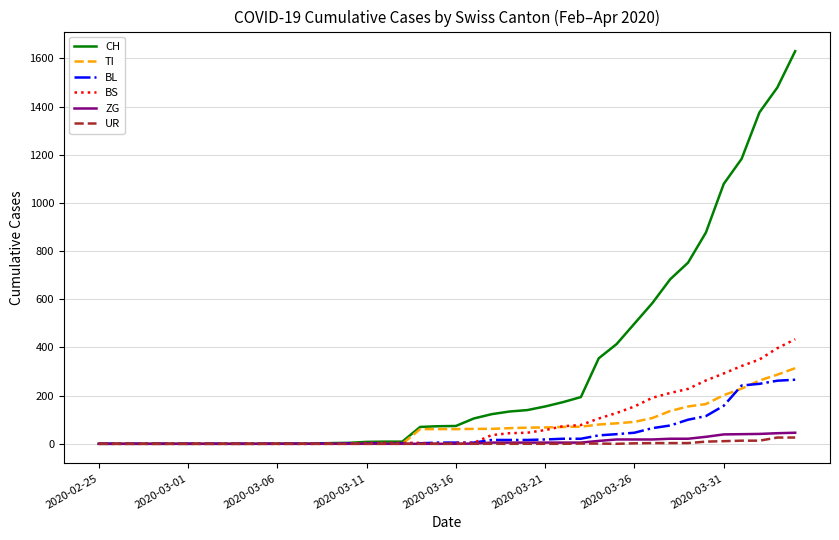

What is the maximum value for BS?

434